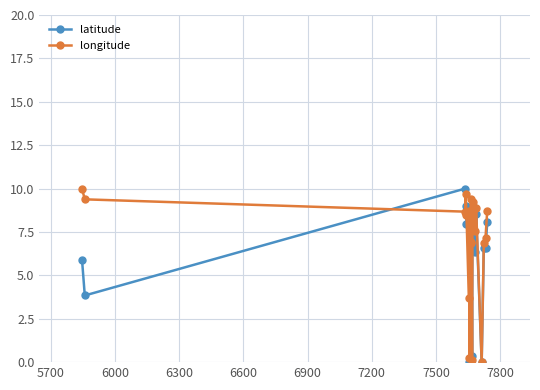

What are all the series names shown in the legend?

latitude, longitude